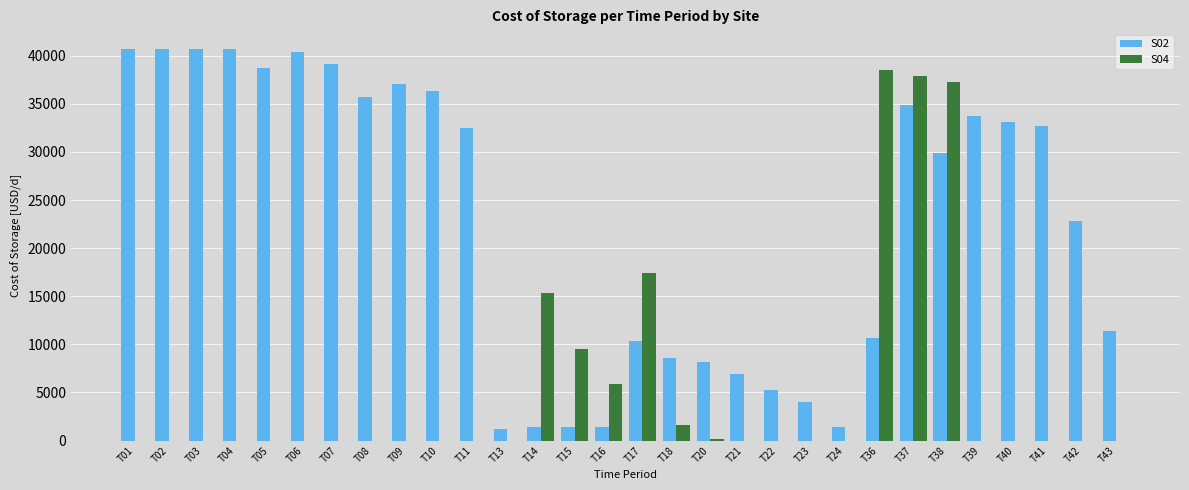

The value of S04 at T14 is 15328.0. True or false?

True